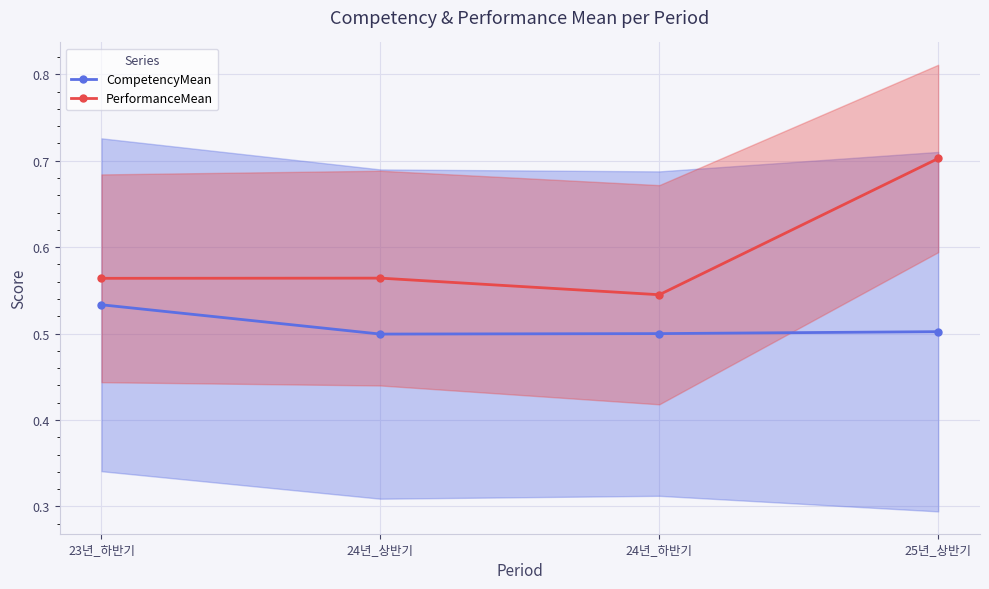

What is the highest value of the PerformanceMean series?

0.7